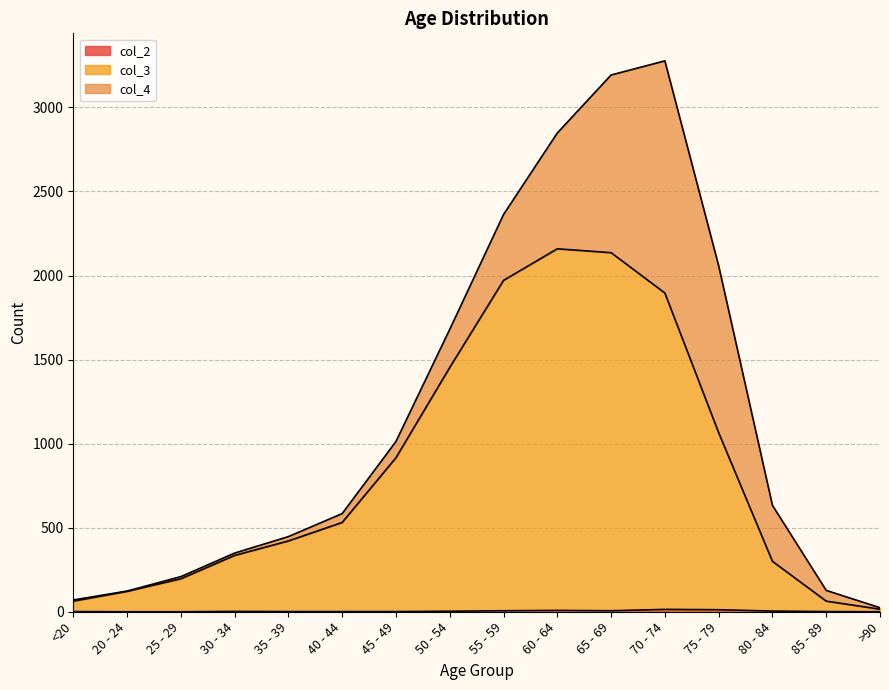

At how many categories does at least one series exceed 1795?

4